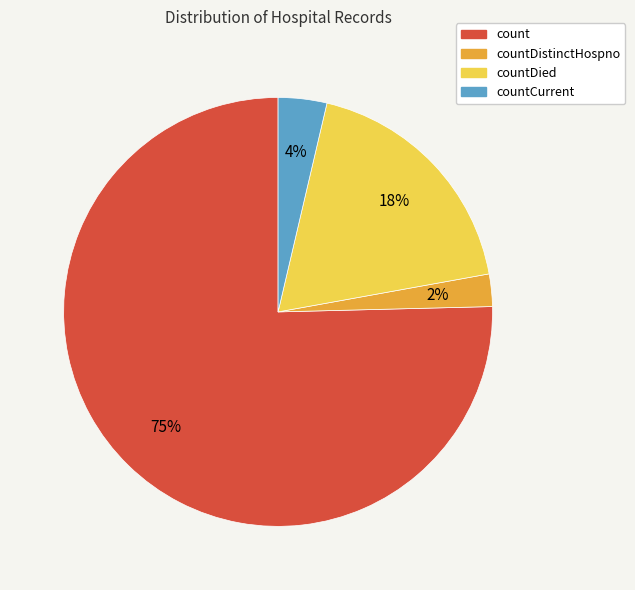

Is there any slice that represents more than half of the pie?

Yes